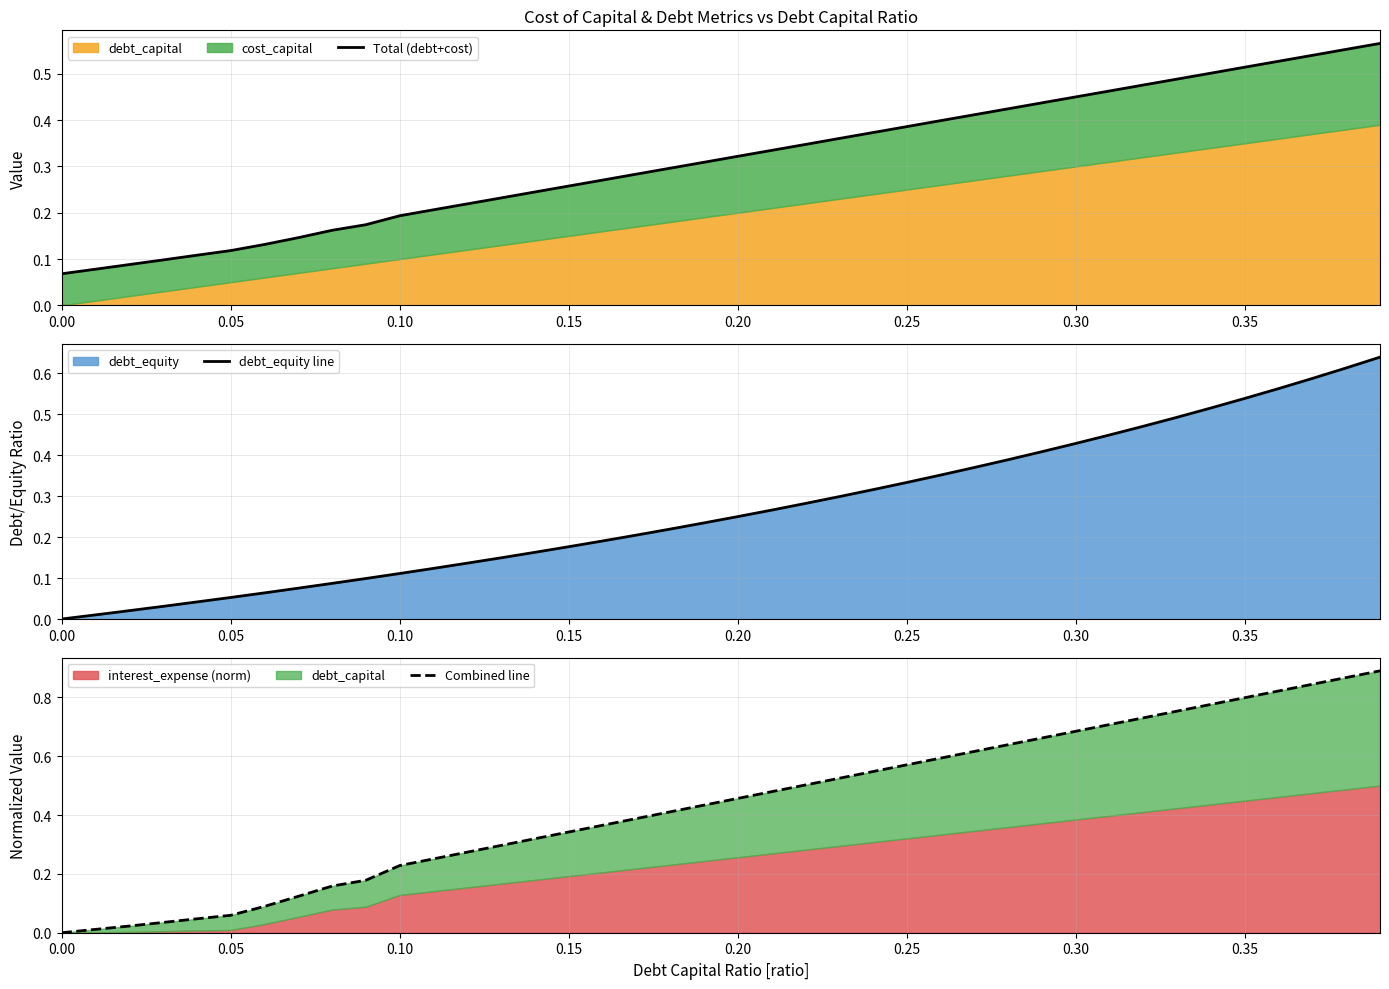

The value of debt_equity line at 0.25 is 0.1. True or false?

False